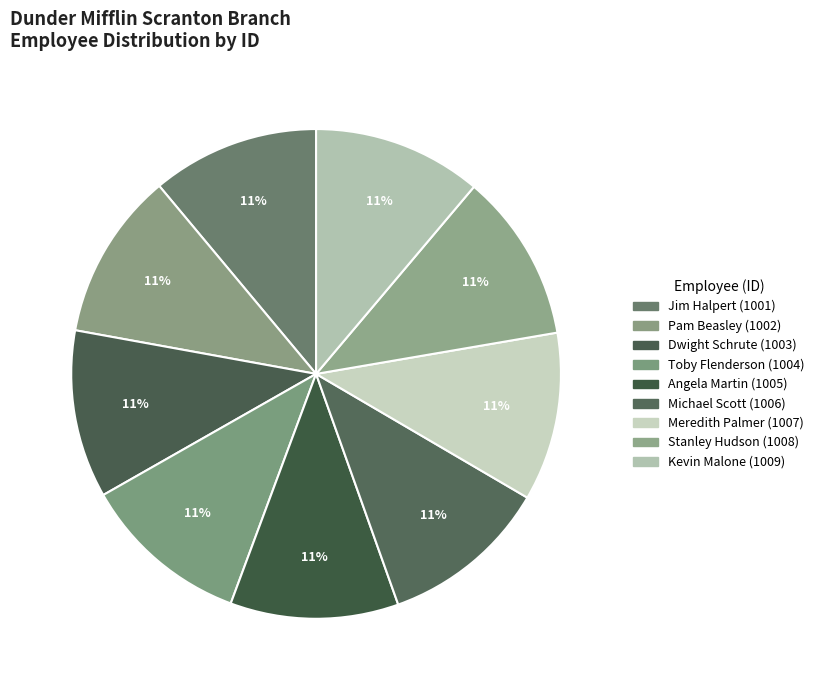

Count the number of slices in the pie.

9